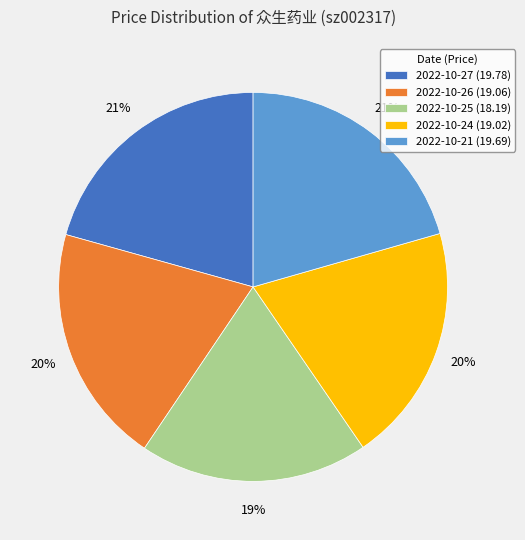

To the nearest percent, what percentage of the pie is 2022-10-25 (18.19)?

19%